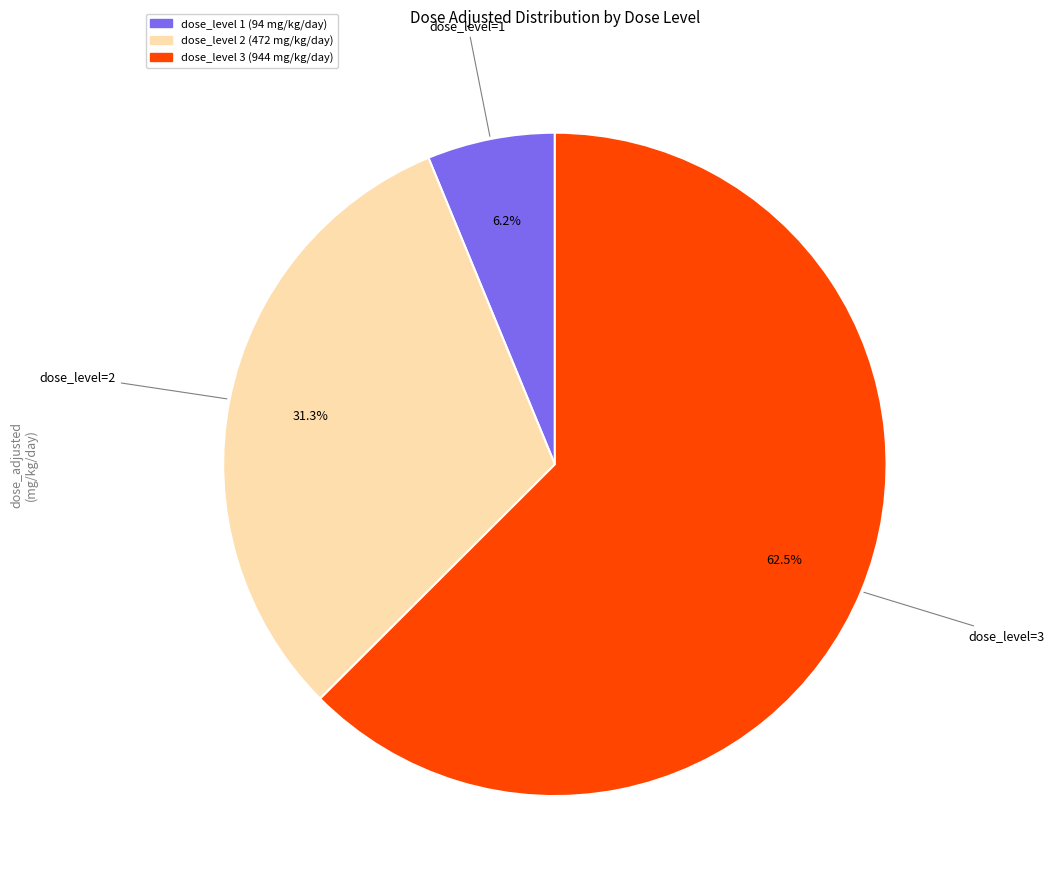

Is there a majority slice in this chart?

Yes